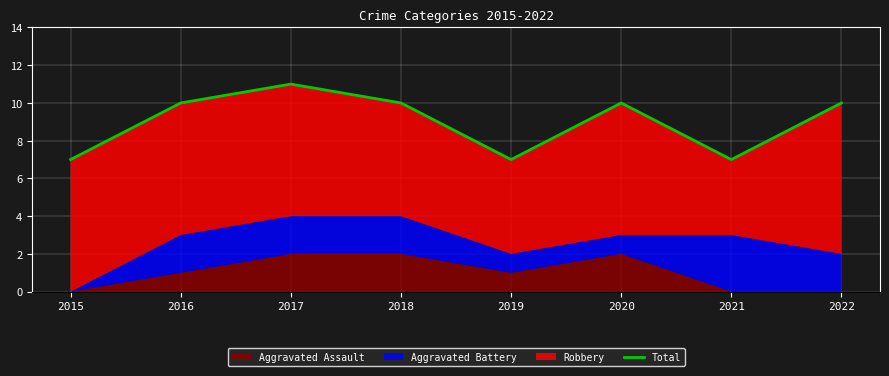

Rank the categories by value from lowest to highest.

2015, 2019, 2021, 2016, 2018, 2020, 2022, 2017